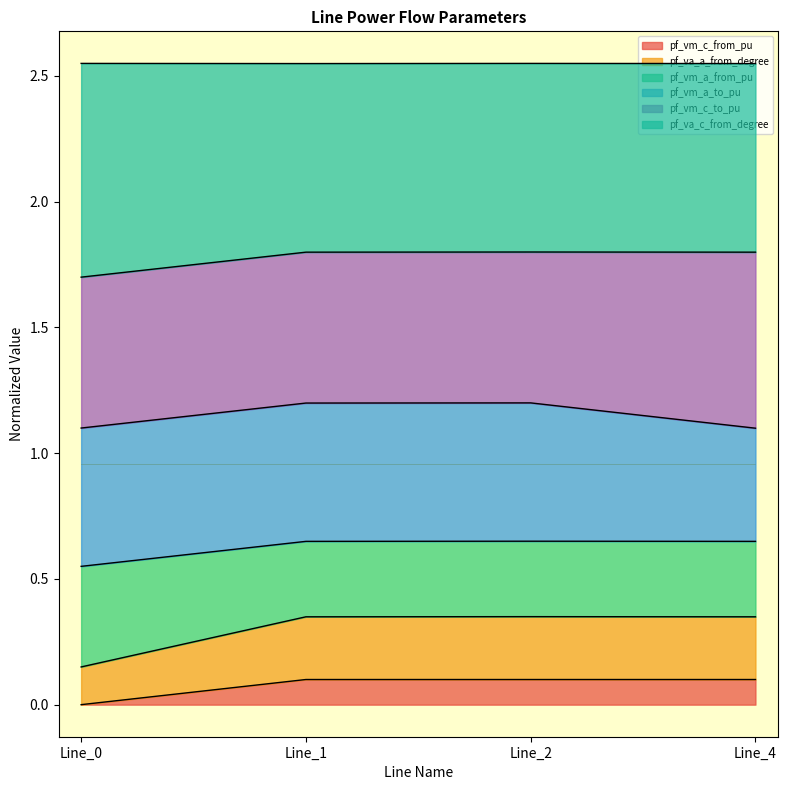

Count the pf_va_c_from_degree values in the range 0 to 1.

4